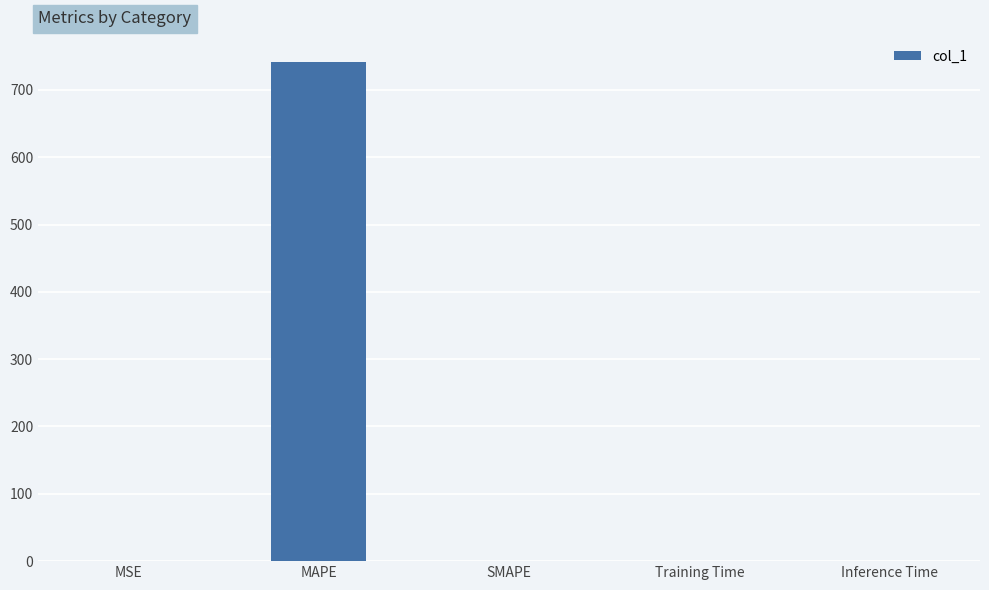

Between MAPE and Inference Time, which is larger?

MAPE